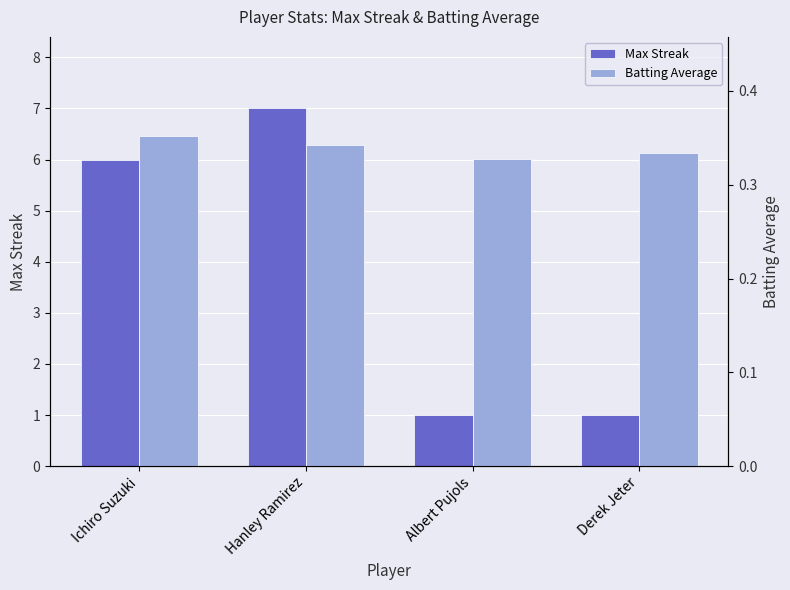

Reading left to right, transcribe all the data shown in this chart.

Max Streak: Ichiro Suzuki=6.0	Hanley Ramirez=7.0	Albert Pujols=1.0	Derek Jeter=1.0
Batting Average: Ichiro Suzuki=0.4	Hanley Ramirez=0.3	Albert Pujols=0.3	Derek Jeter=0.3